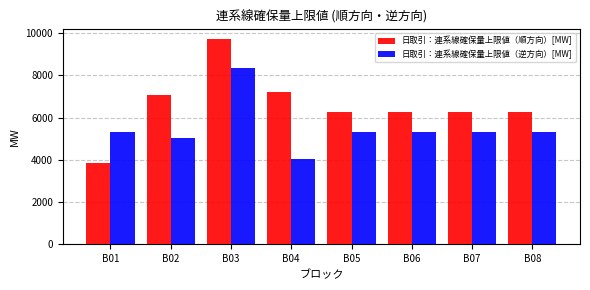

Reading left to right, what are all the values shown in this chart?

日取引：連系線確保量上限値（順方向）[MW]: B01=3834.3	B02=7052.6	B03=9727.2	B04=7189.5	B05=6261.2	B06=6261.2	B07=6261.2	B08=6261.2
日取引：連系線確保量上限値（逆方向）[MW]: B01=5335.2	B02=5035.0	B03=8369.4	B04=4045.1	B05=5335.2	B06=5335.2	B07=5335.2	B08=5335.2